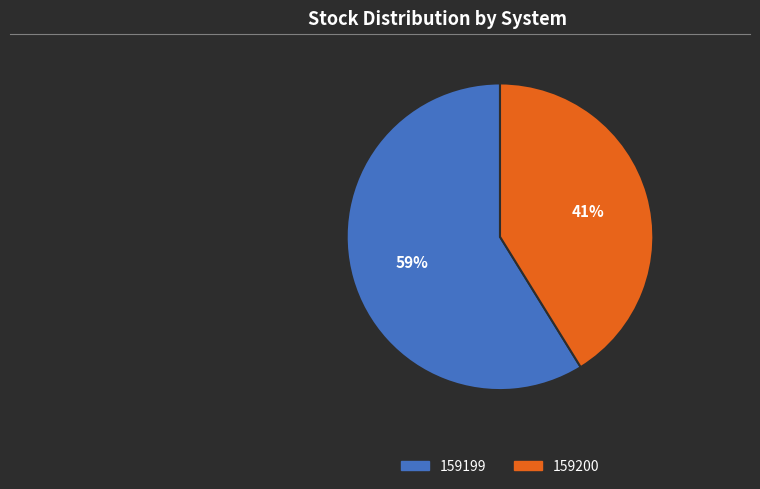

Do 159199 and 159200 together represent more than half of the pie?

Yes